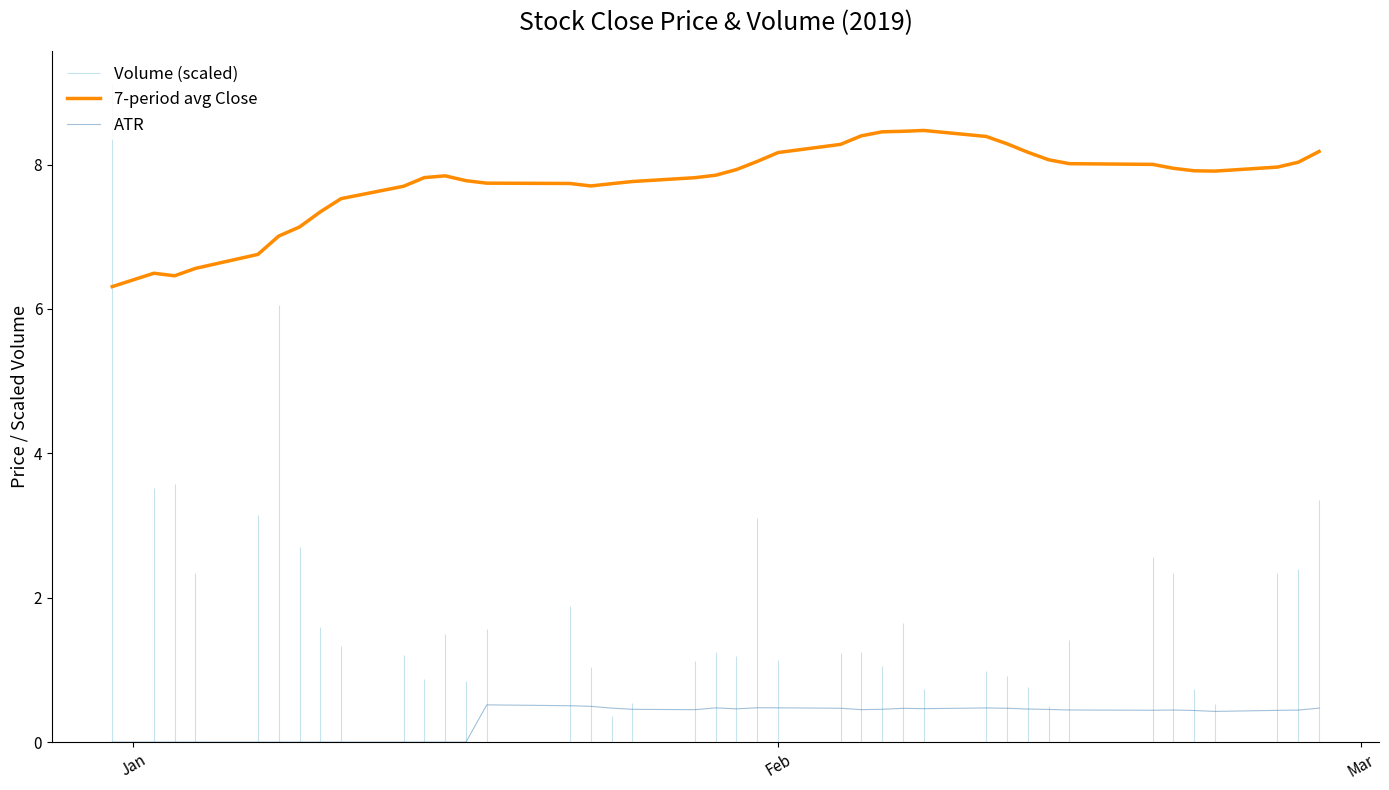

True or false: ATR and 7-period avg Close intersect in this chart.

False